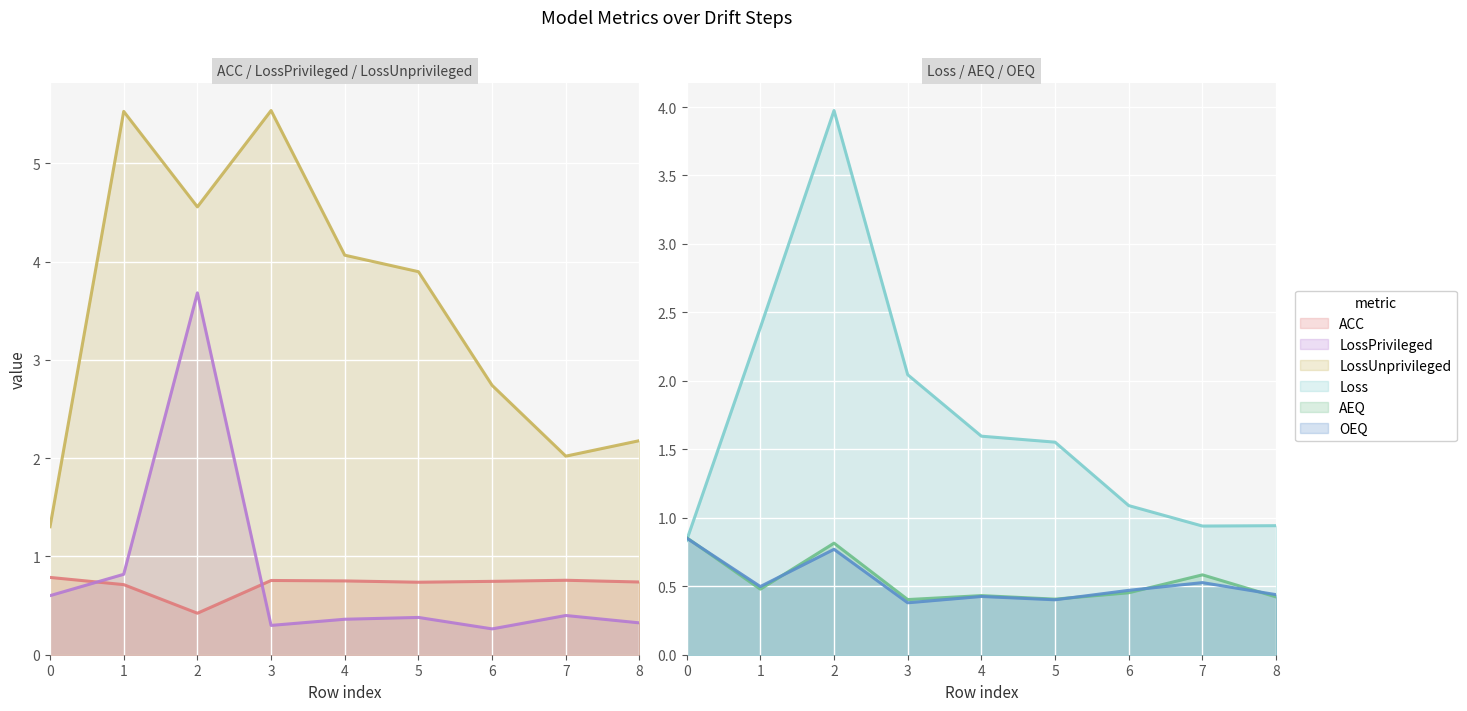

True or false: LossPrivileged has a value of 0.4 at 3.

False